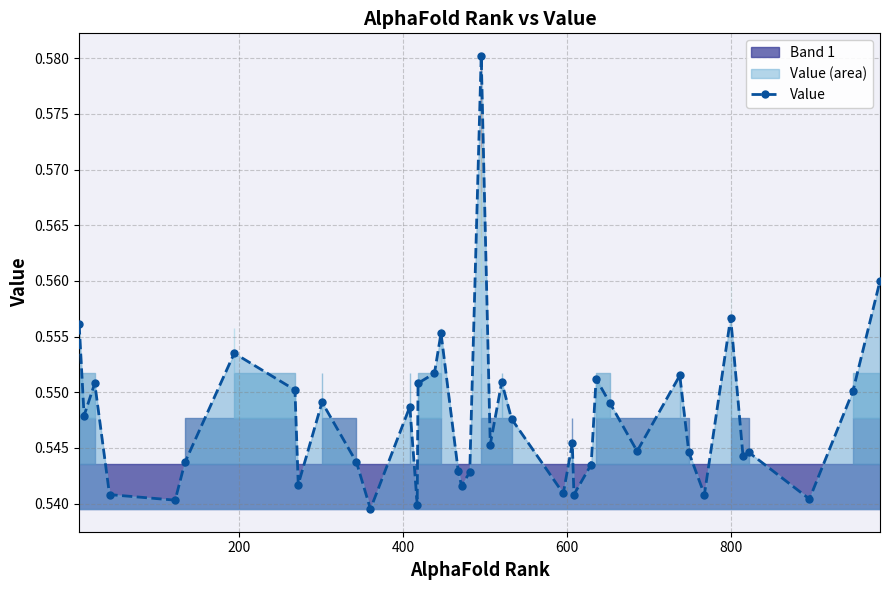

True or false: Value has more than 1 interior local peaks.

True